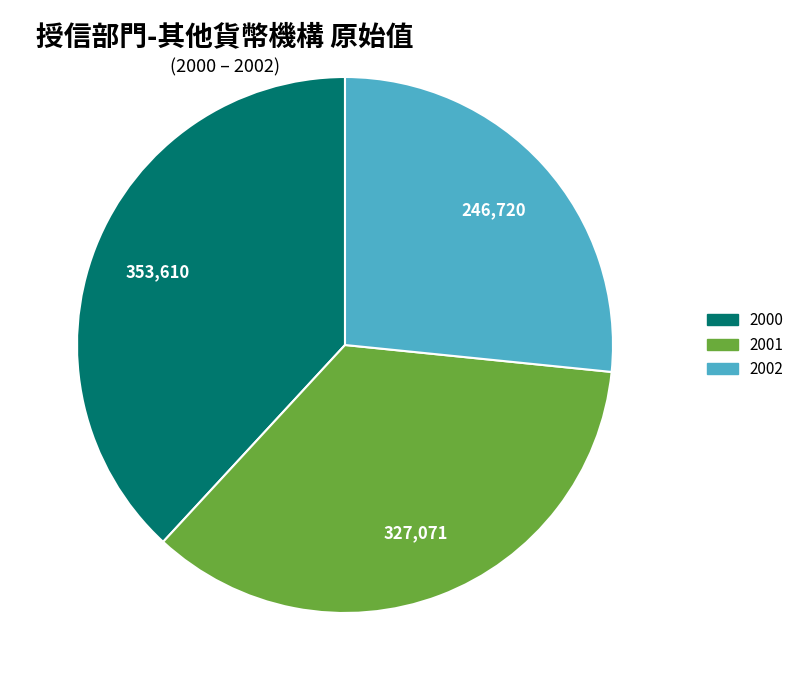

Which has a higher value, 2001 or 2002?

2001